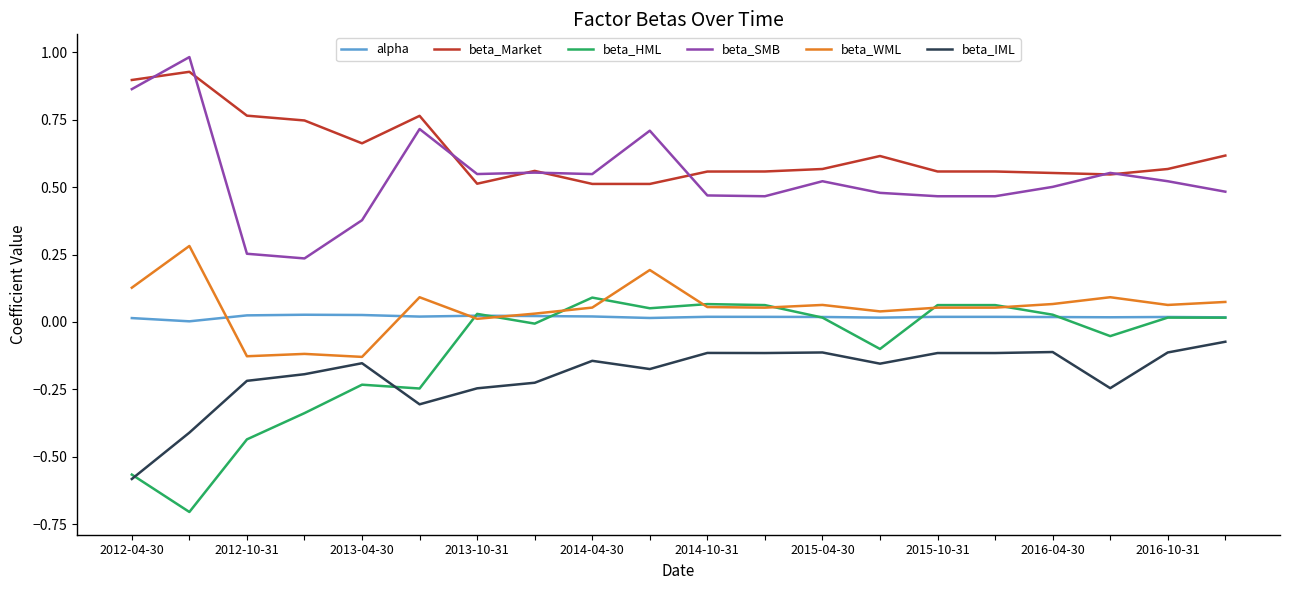

True or false: beta_Market and beta_WML intersect in this chart.

False